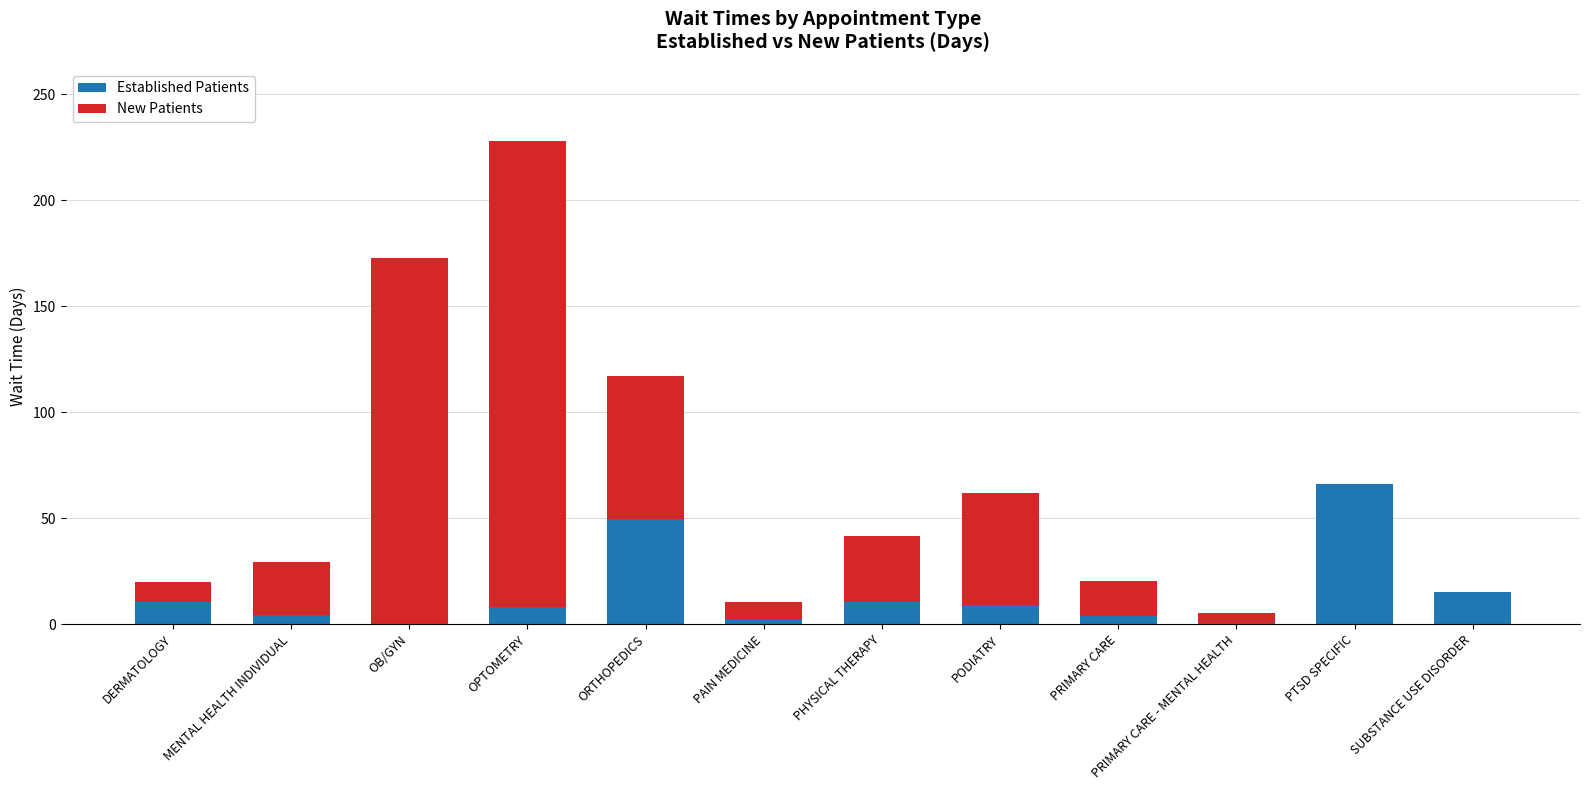

At which category is the sum across all series the highest?

OPTOMETRY